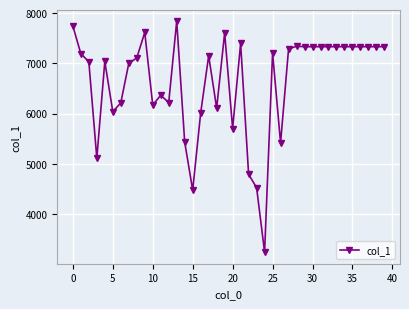

What is the average value?

6625